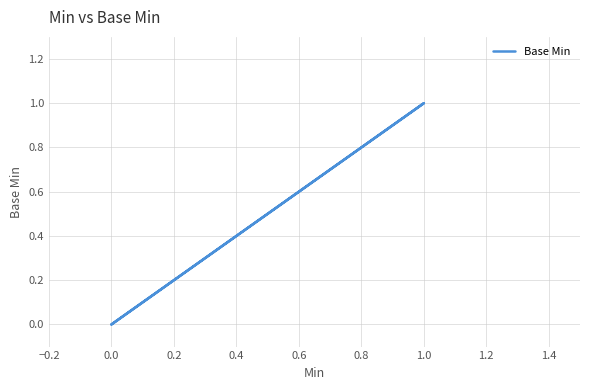

Is this an area chart (filled region under the line)?

No